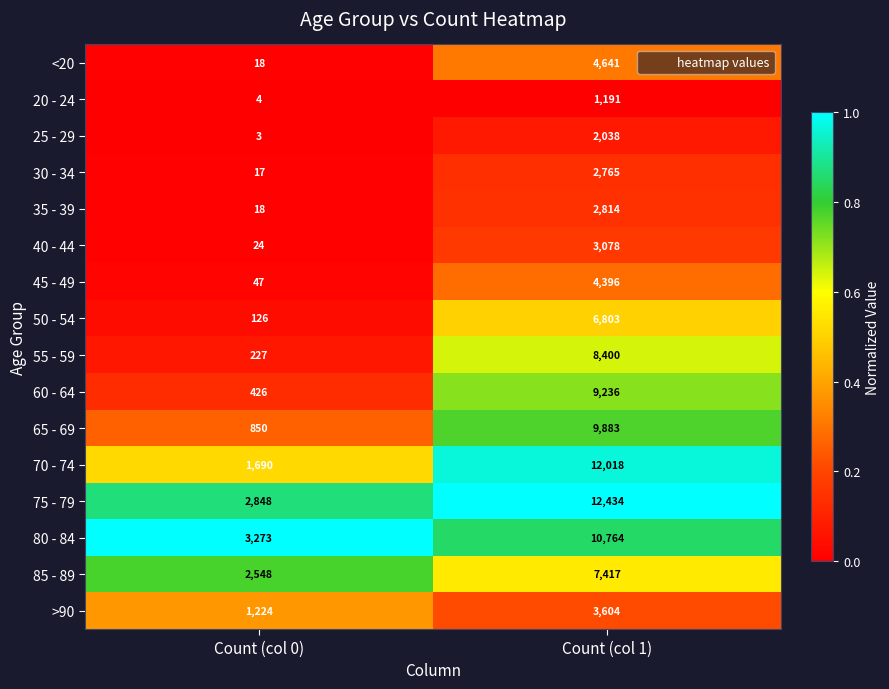

The 25 - 29 series shows 2038 at Count (col 1). True or false?

True